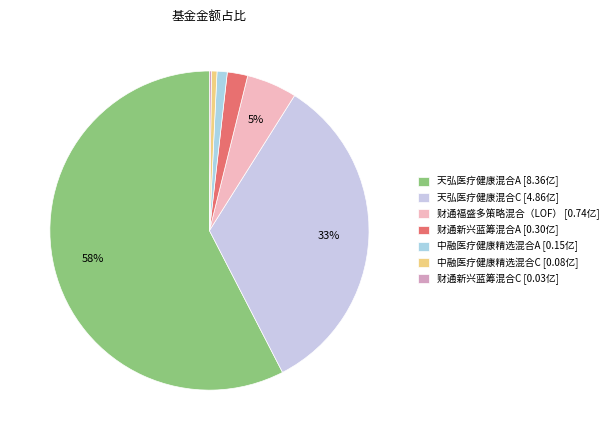

How many segments does this pie chart have?

7